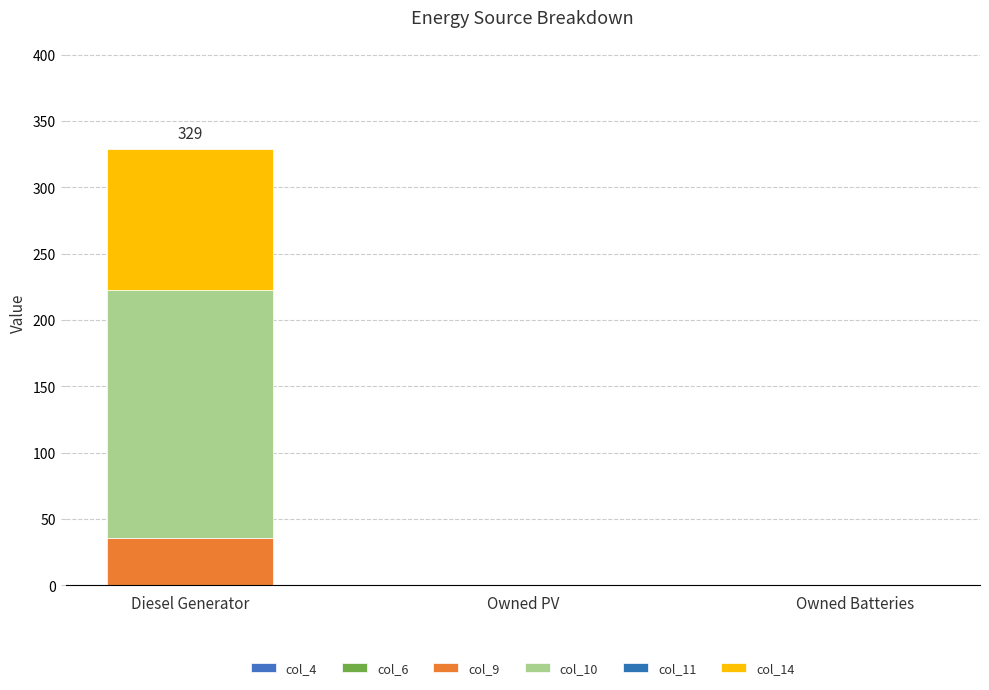

Is it true that col_10 equals 58 at Owned Batteries?

False